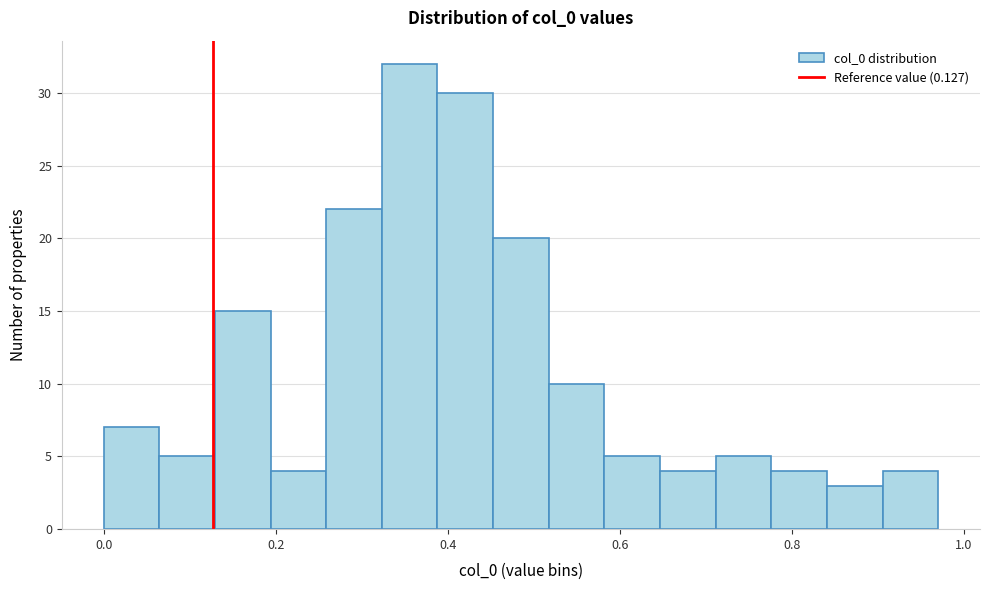

Read against the x-axis, roughly where is the centre of the tallest bar?

0.36